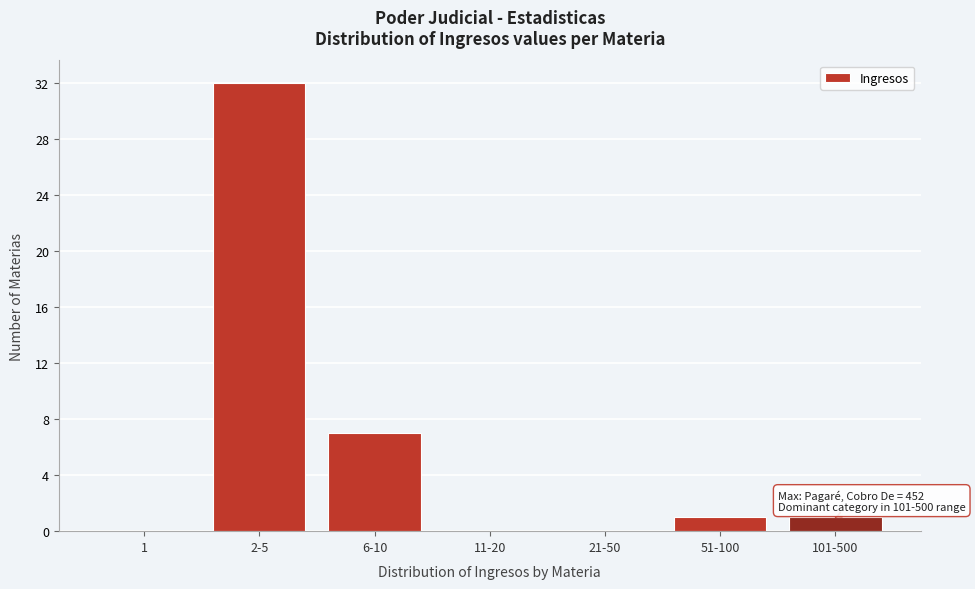

Reading right to left, extract all data points from this chart.

101-500=1	51-100=1	21-50=0	11-20=0	6-10=7	2-5=32	1=0